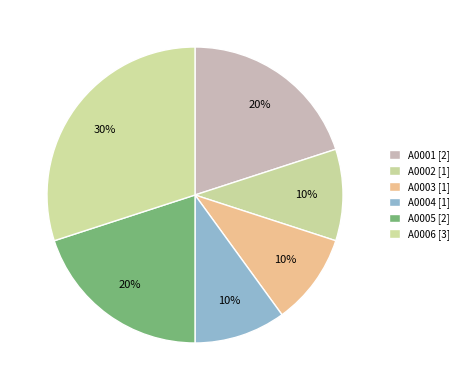

To the nearest percent, what is the combined percentage of A0003 and A0001?

30%